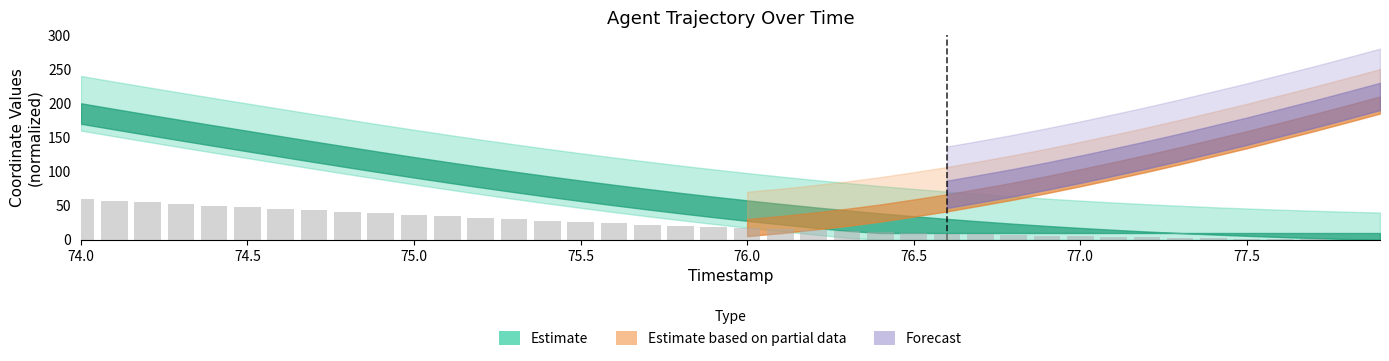

Count the number of data series in this chart.

1